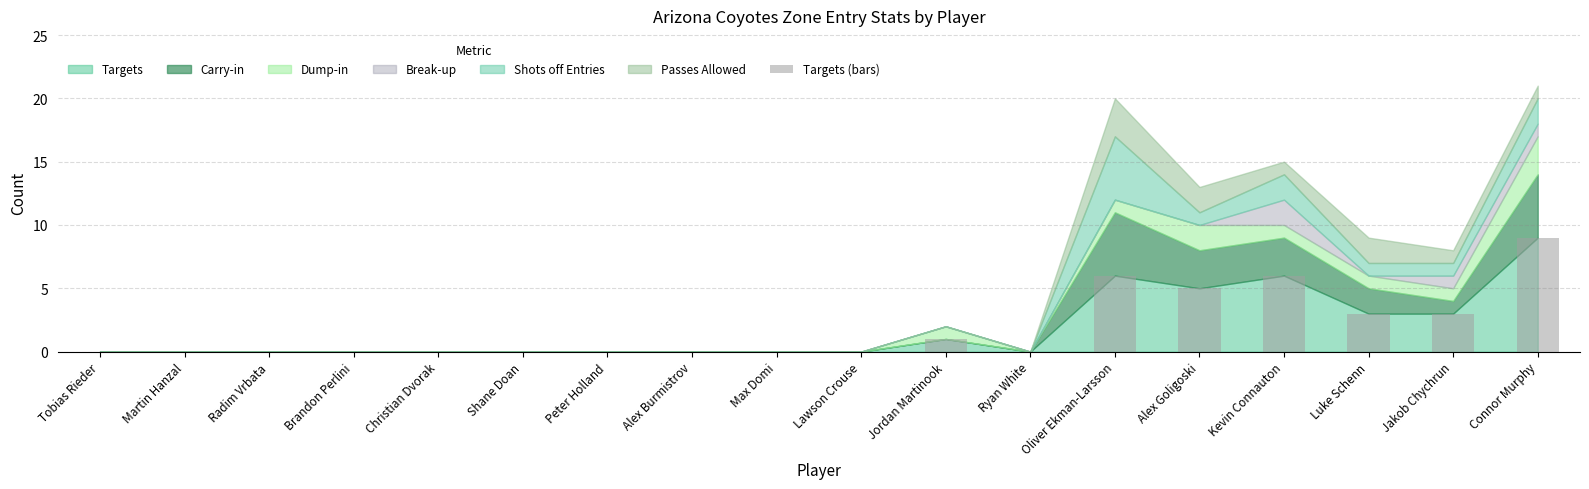

Reading right to left, what are all the values shown in this chart?

9	3	3	6	5	6	0	1	0	0	0	0	0	0	0	0	0	0